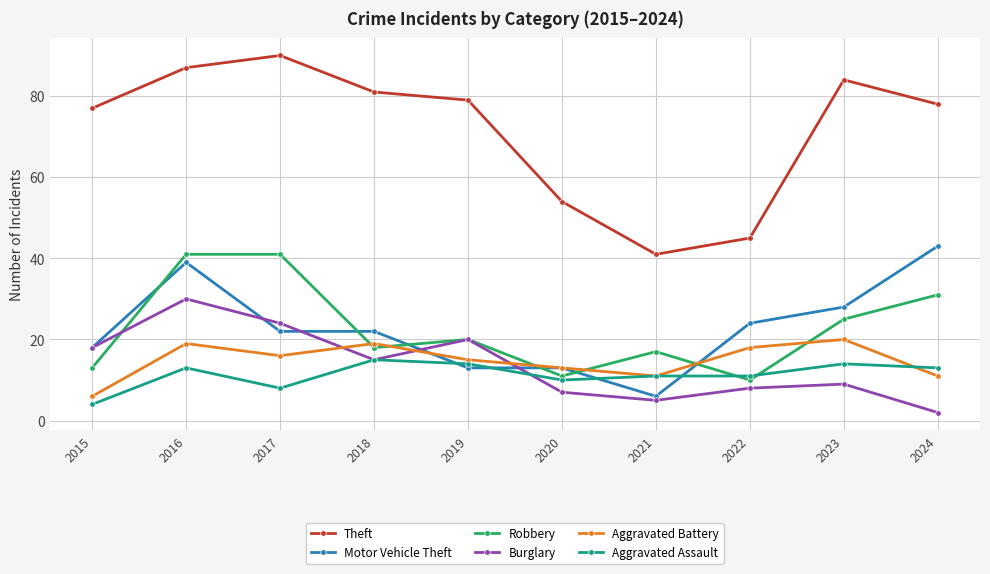

Between 2015 and 2022, which series saw the biggest shift?

Theft